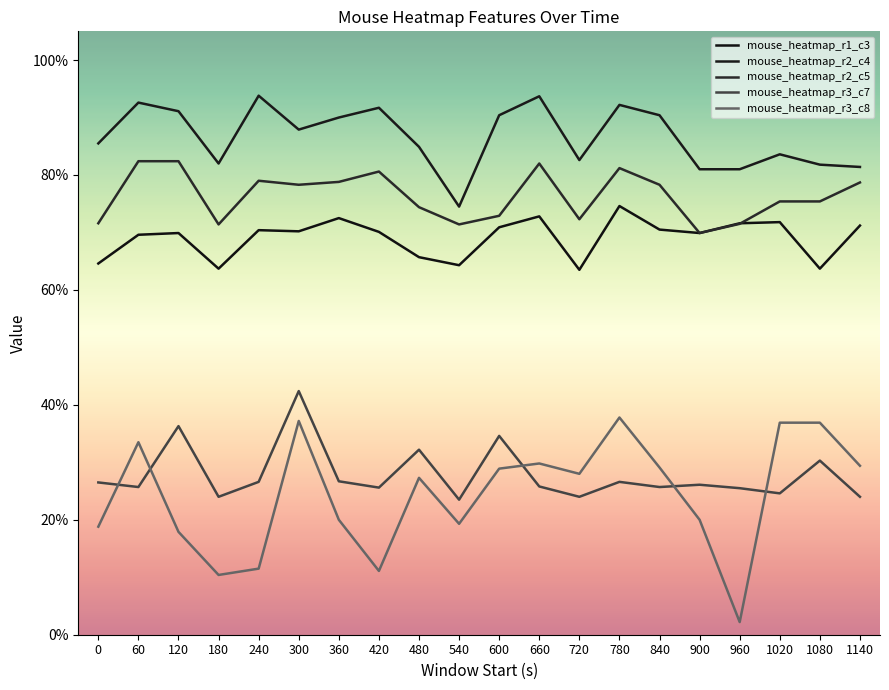

What is the total value across all series at 600?

3.0